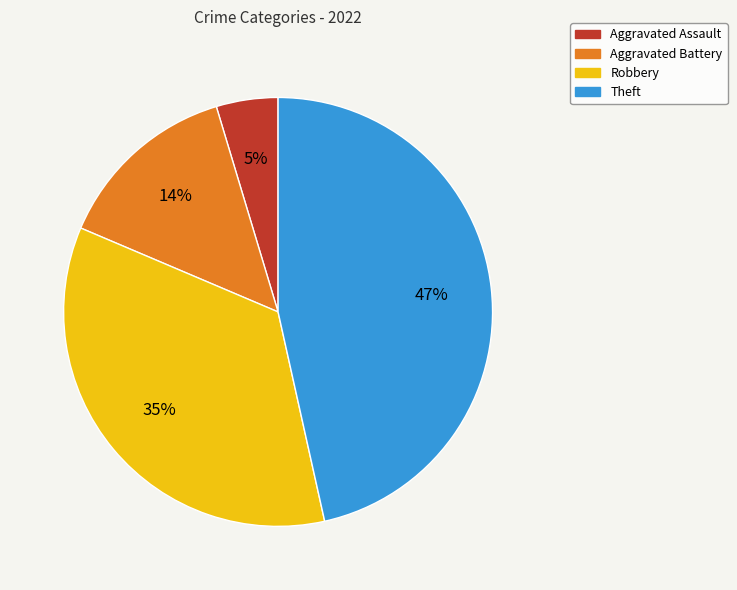

What is the ratio of the value at Aggravated Assault to the value at Theft?

0.1